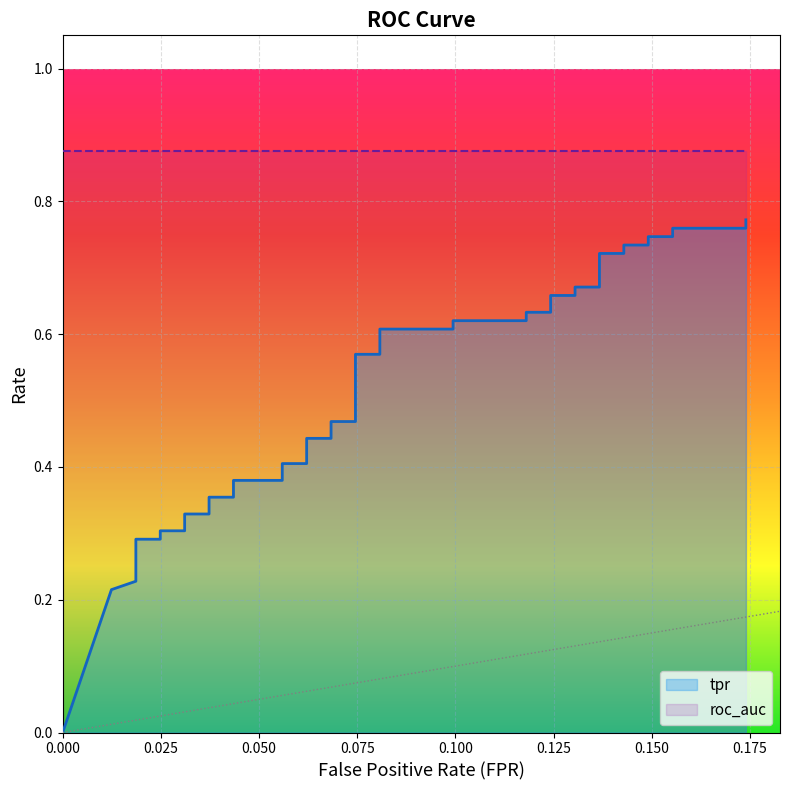

List the labels in order of value, smallest first.

0, 0.0124223602484472, 0.01863354037267081, 0.01863354037267081, 0.02484472049689441, 0.02484472049689441, 0.03105590062111801, 0.03105590062111801, 0.03726708074534162, 0.03726708074534162, 0.04347826086956522, 0.04347826086956522, 0.05590062111801242, 0.05590062111801242, 0.06211180124223602, 0.06211180124223602, 0.06832298136645963, 0.06832298136645963, 0.07453416149068323, 0.07453416149068323, 0.08074534161490683, 0.08074534161490683, 0.09937888198757763, 0.09937888198757763, 0.1180124223602484, 0.1180124223602484, 0.124223602484472, 0.124223602484472, 0.1304347826086956, 0.1304347826086956, 0.1366459627329193, 0.1366459627329193, 0.1428571428571428, 0.1428571428571428, 0.1490683229813665, 0.1490683229813665, 0.15527950310559, 0.15527950310559, 0.1739130434782609, 0.1739130434782609